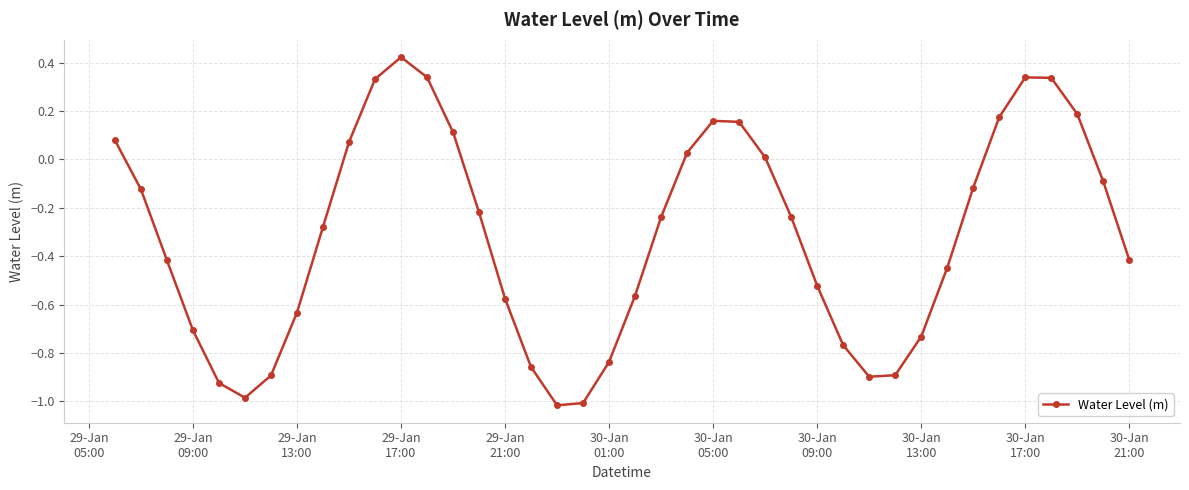

How many interior local peaks (higher than both neighbors) does the data have?

3